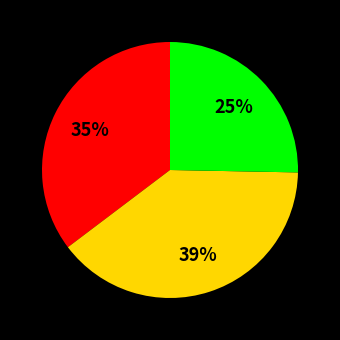

Is there any slice that represents more than half of the pie?

No